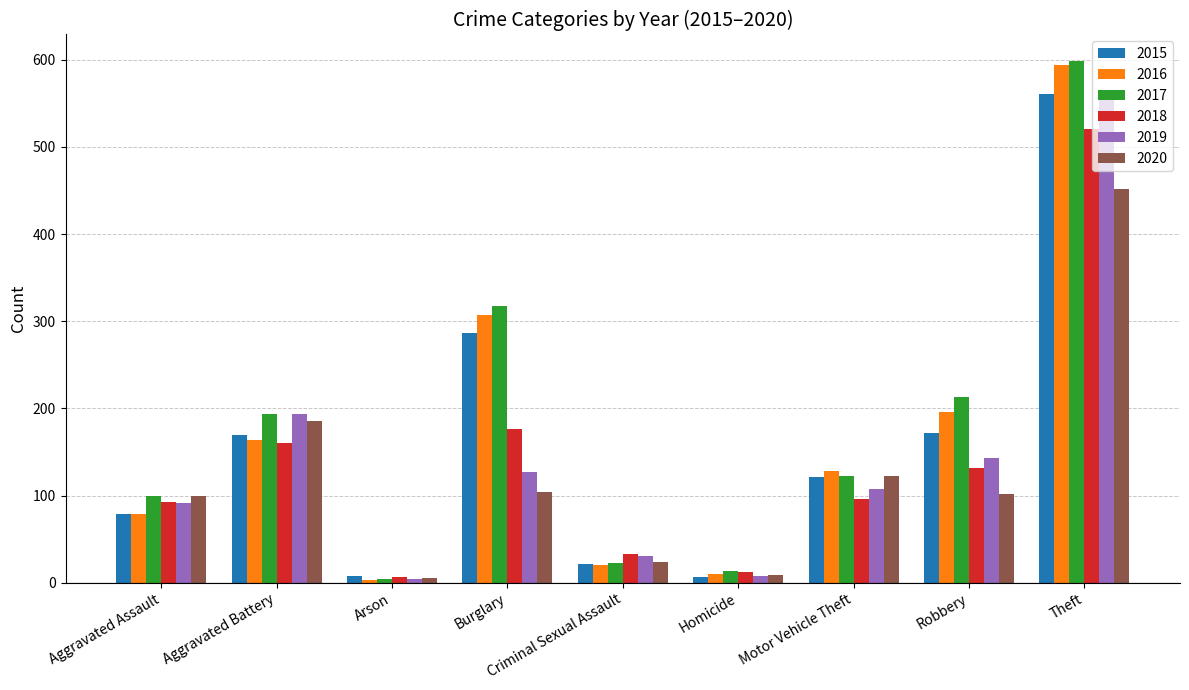

What is the value of the 2019 bar at the 7th from the left?

107